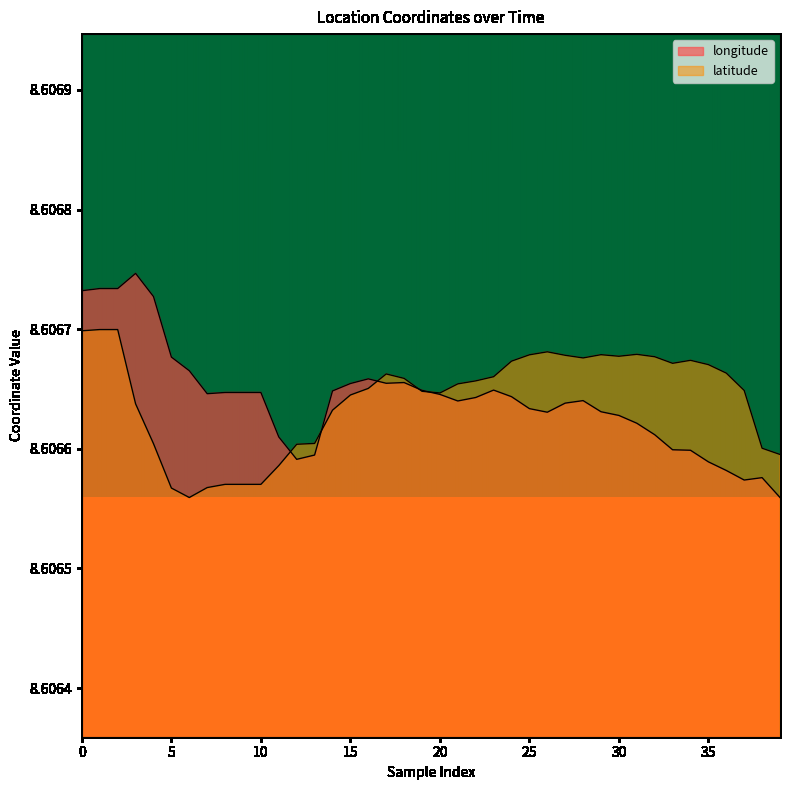

At which category does latitude reach its first local peak?

17